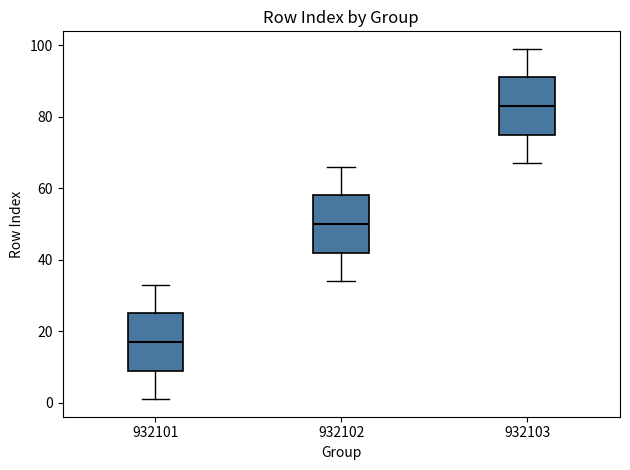

Reading left to right, transcribe this box plot: for each box, give where its median line is, the range the box spans, and where its two whiskers end, as read against the y-axis. The values are not printed on the chart, so give them approximately, as read against the axis.

932101: median 18, box 10 to 26, whiskers 2 to 34
932102: median 50, box 42 to 58, whiskers 34 to 66
932103: median 84, box 76 to 92, whiskers 68 to 100